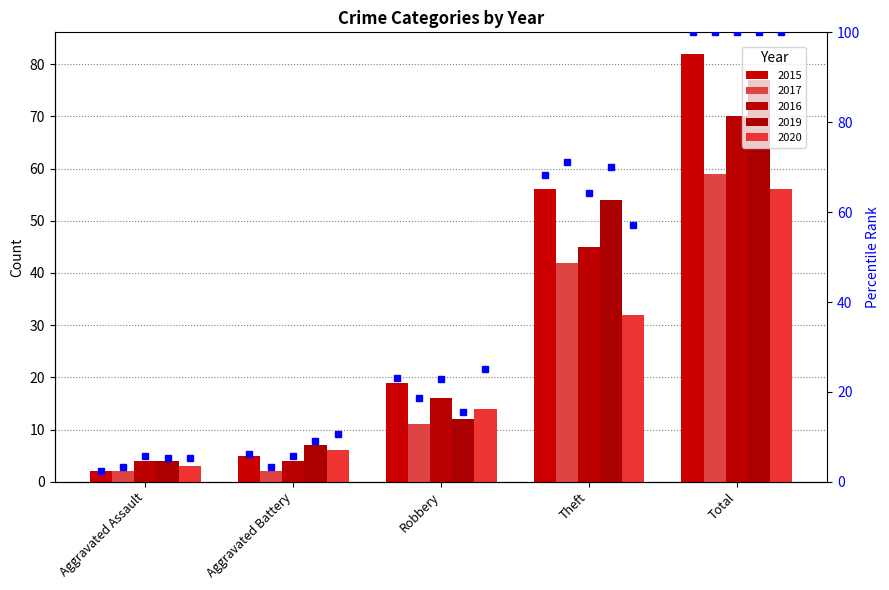

What is the average value of the 2016 %ile series?

39.7